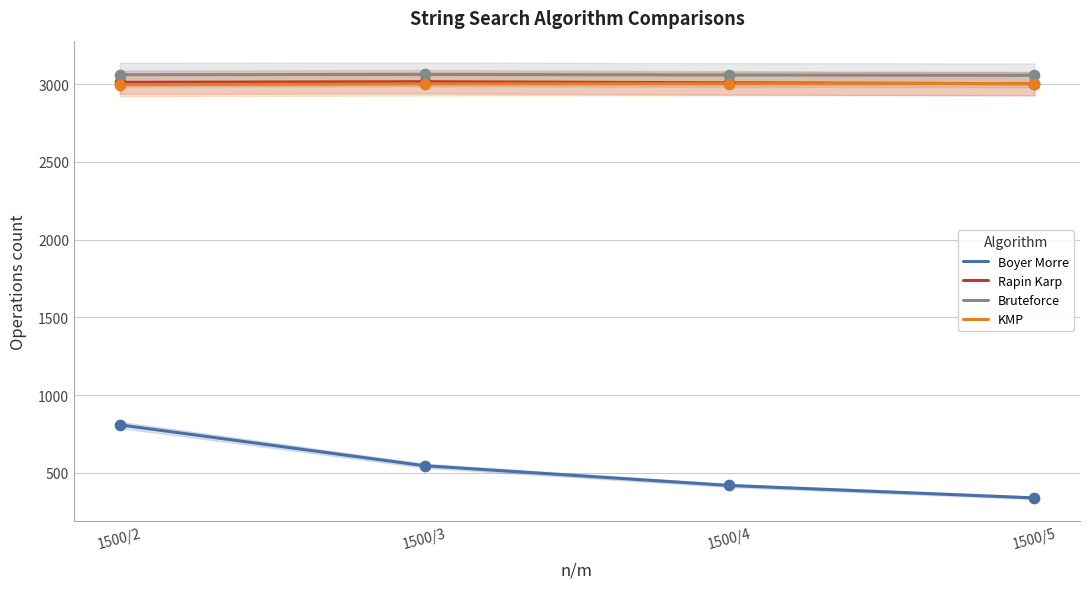

At how many categories does at least one series exceed 857?

4